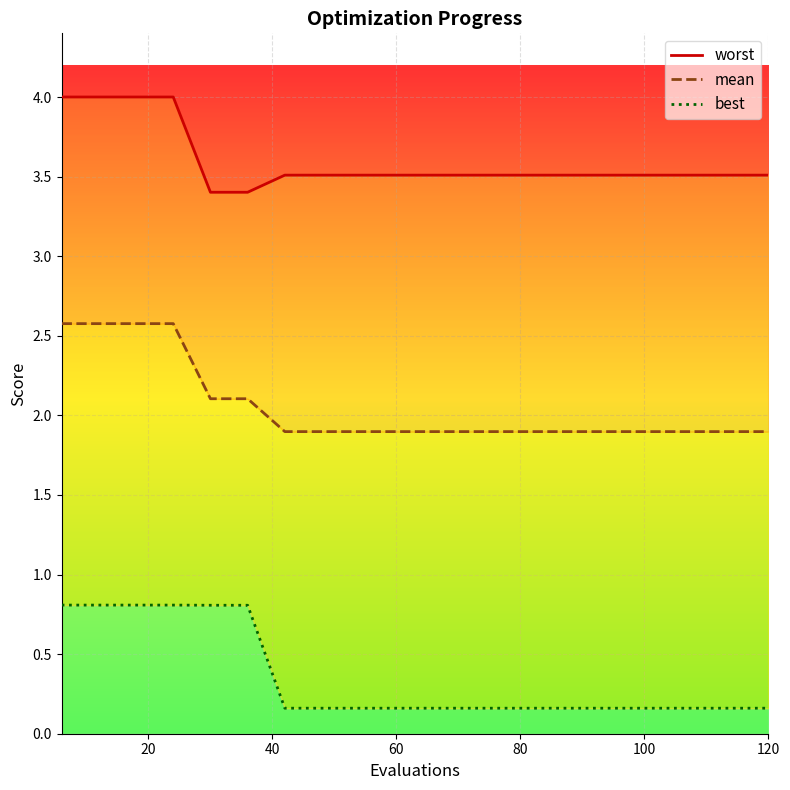

Rank the series by their maximum value, from highest to lowest.

worst, mean, best